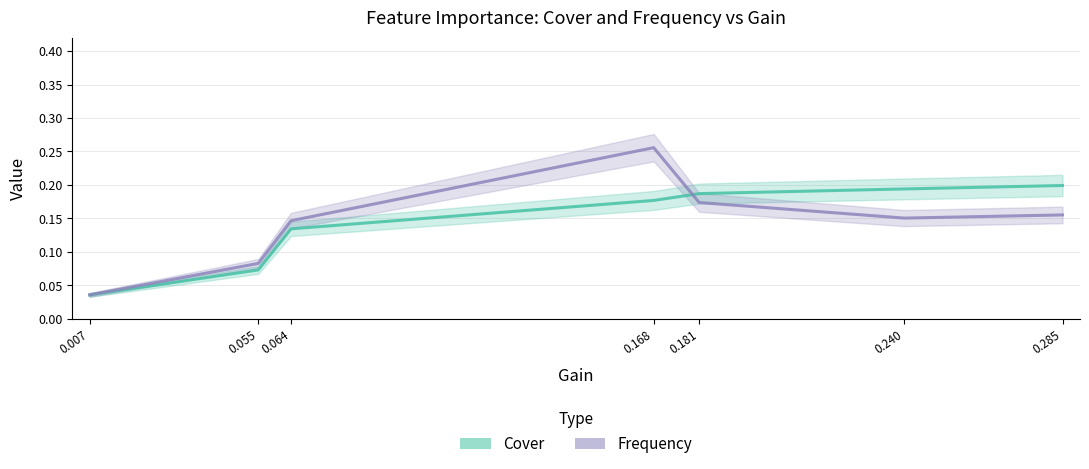

The value of Cover at 0.168 is 0.2. True or false?

True